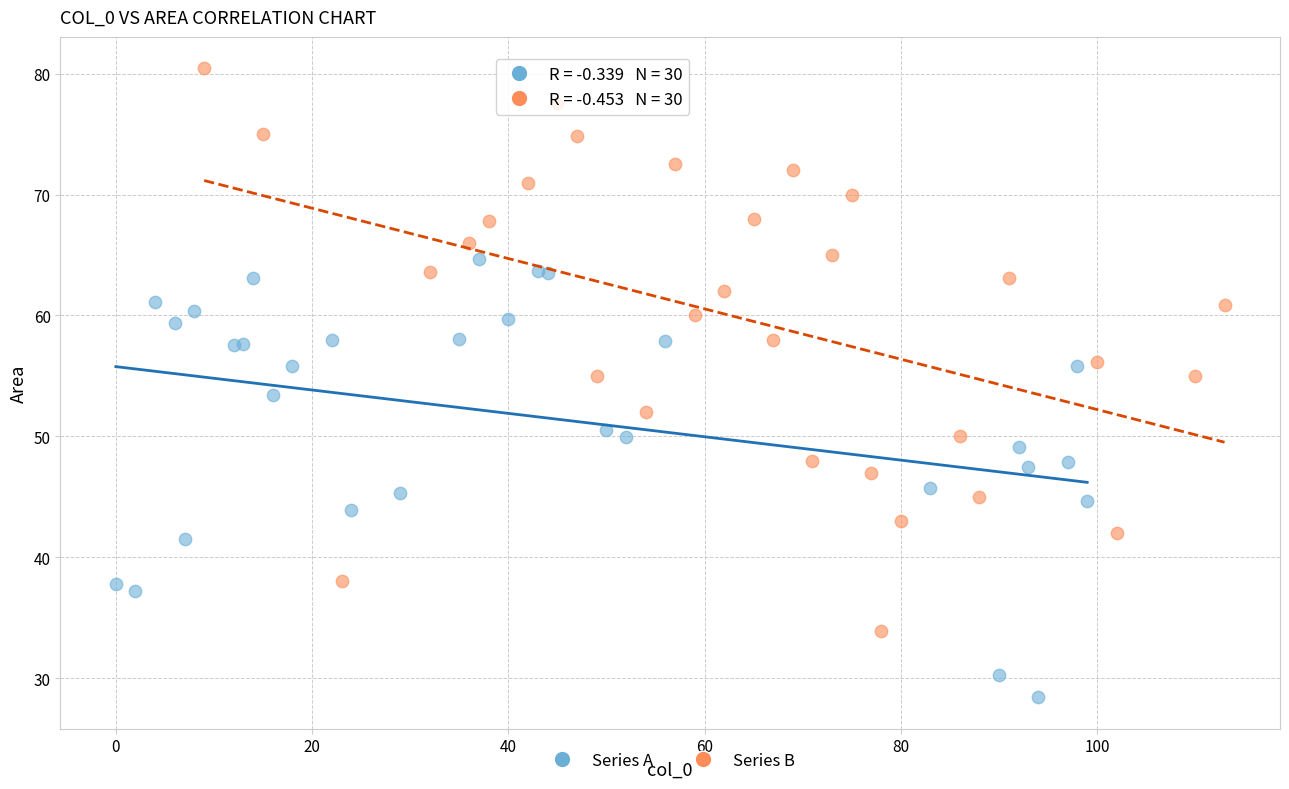

Which series has the widest spread of Y values?

Series B